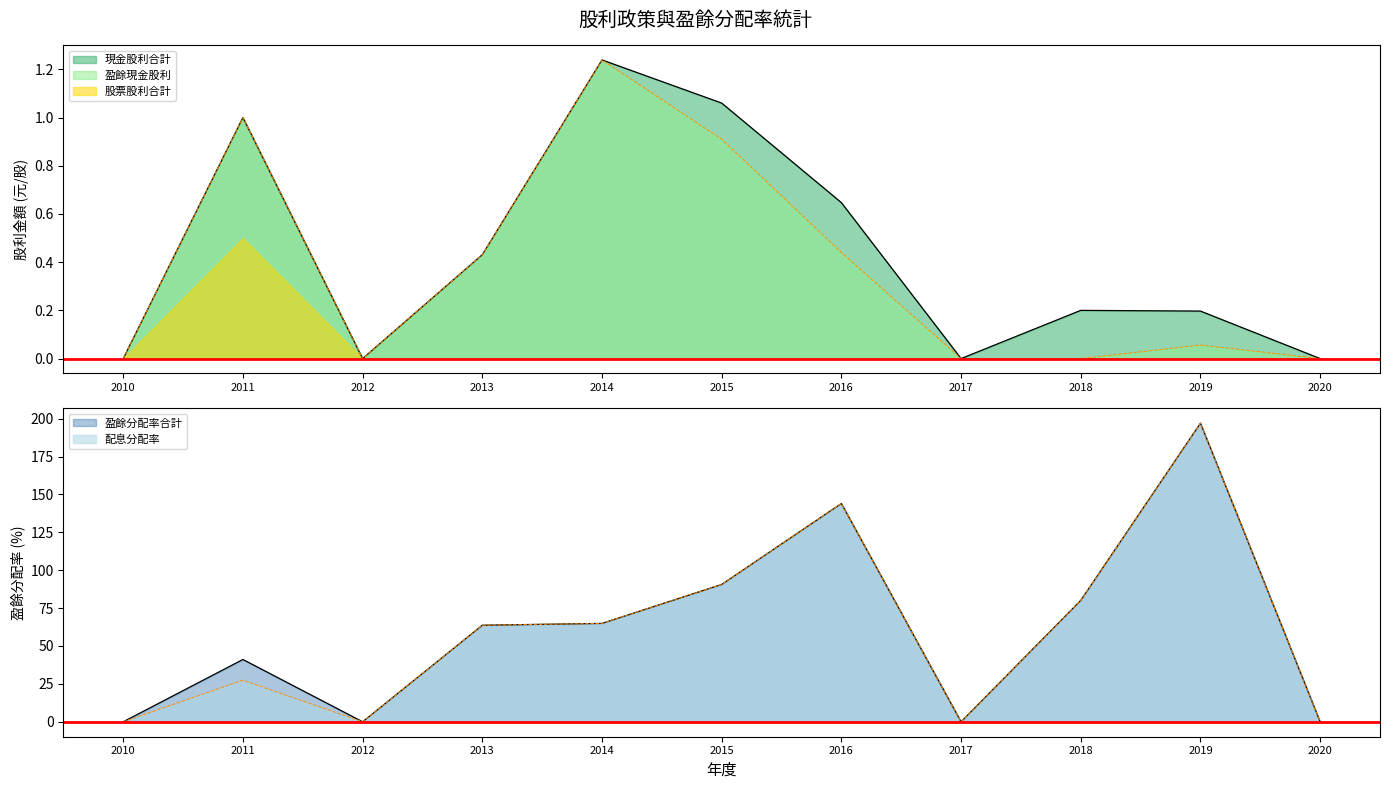

What is the total value across all series at 2013?

128.3